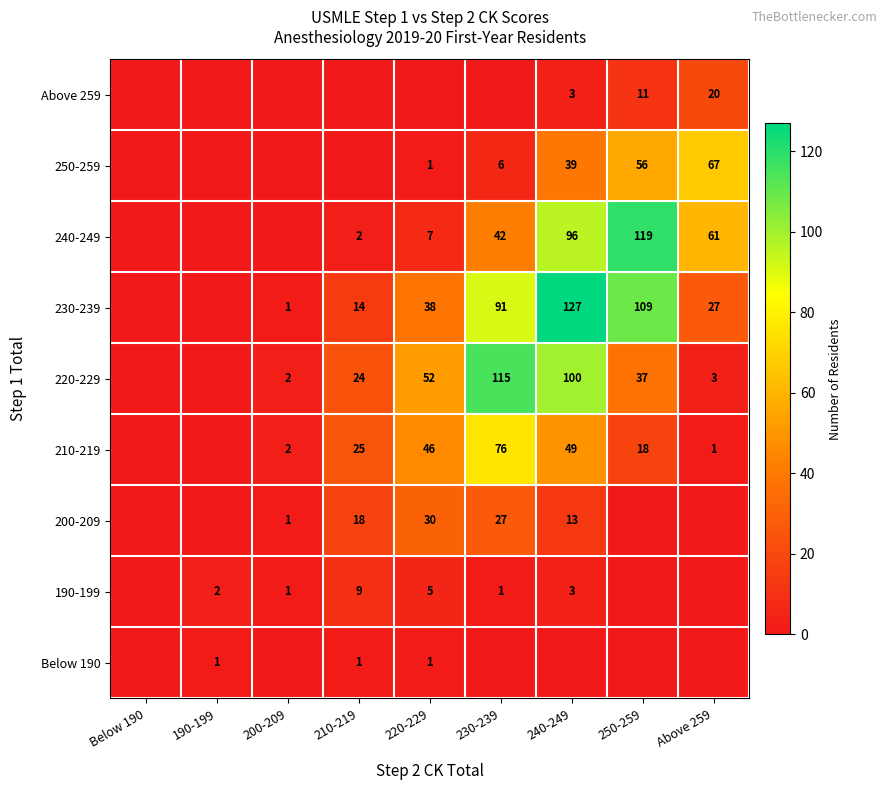

True or false: 200-209 has a value of 2 at 200-209.

False